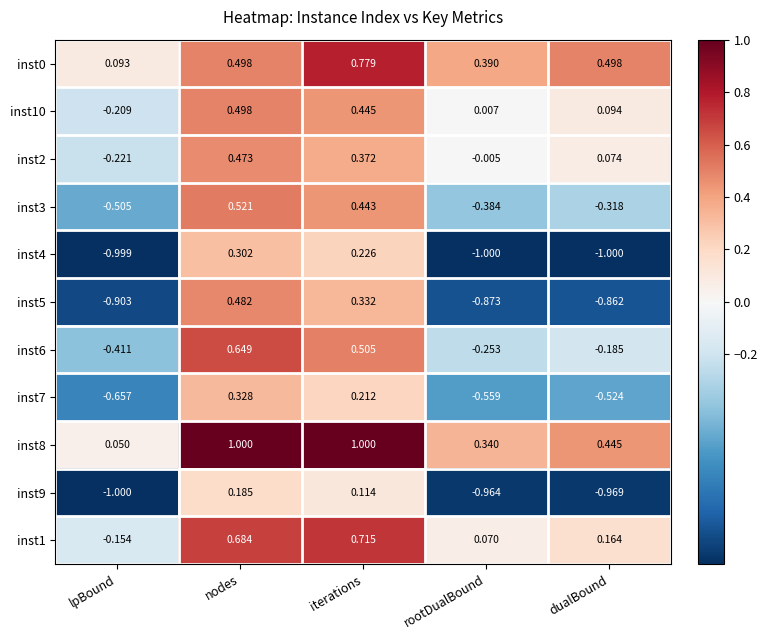

How many values in inst5 are above zero?

2